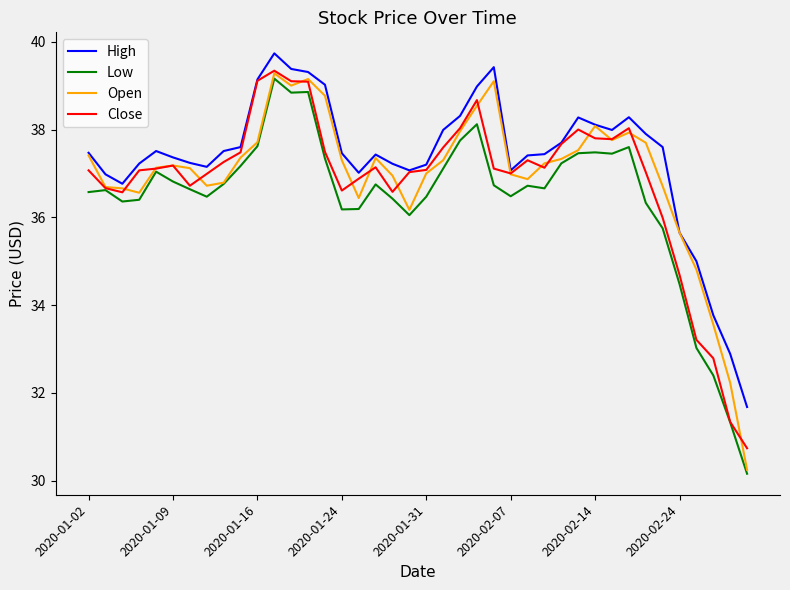

True or false: Low and High cross at least once.

False